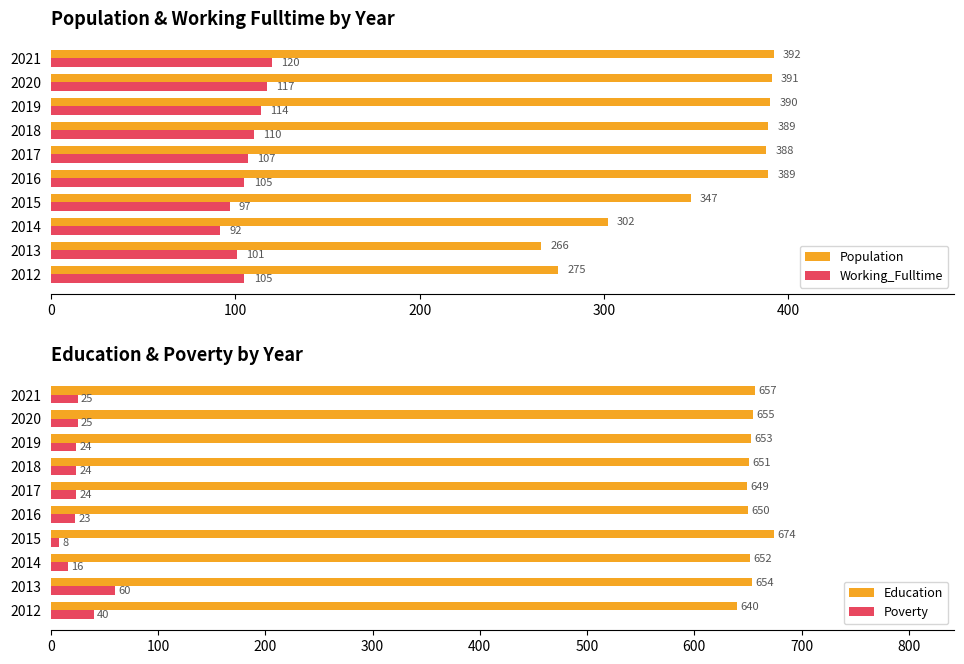

True or false: Education has a value of 235 at 2013.

False